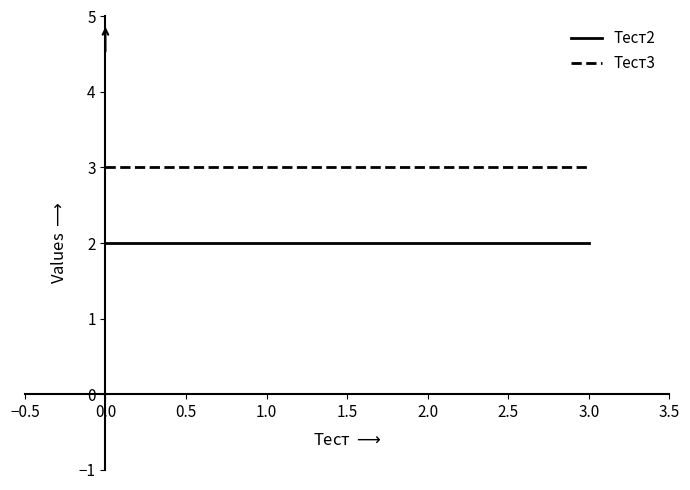

What is the average value of the Тест2 series?

2